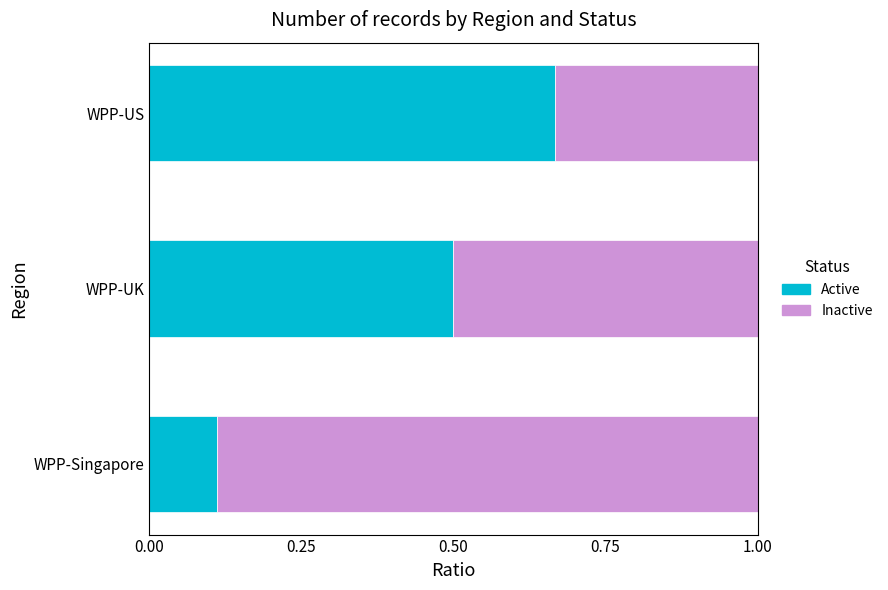

What is the total value across all series at WPP-US?

1.0